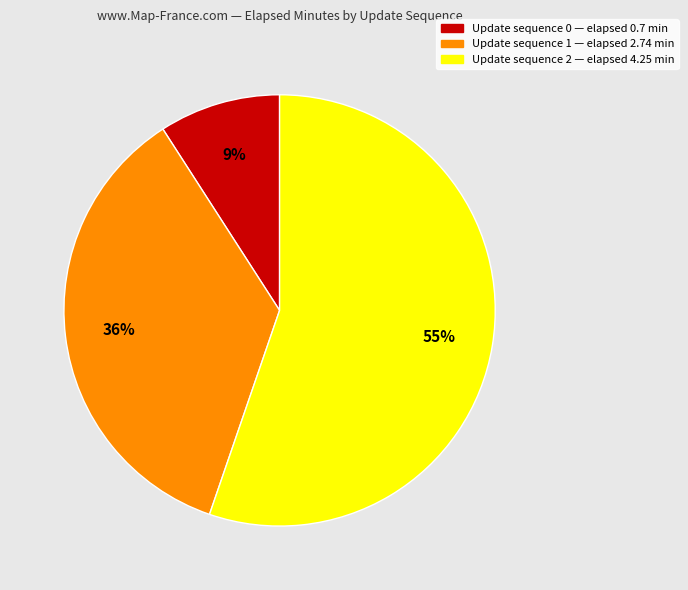

Is there a majority slice in this chart?

Yes